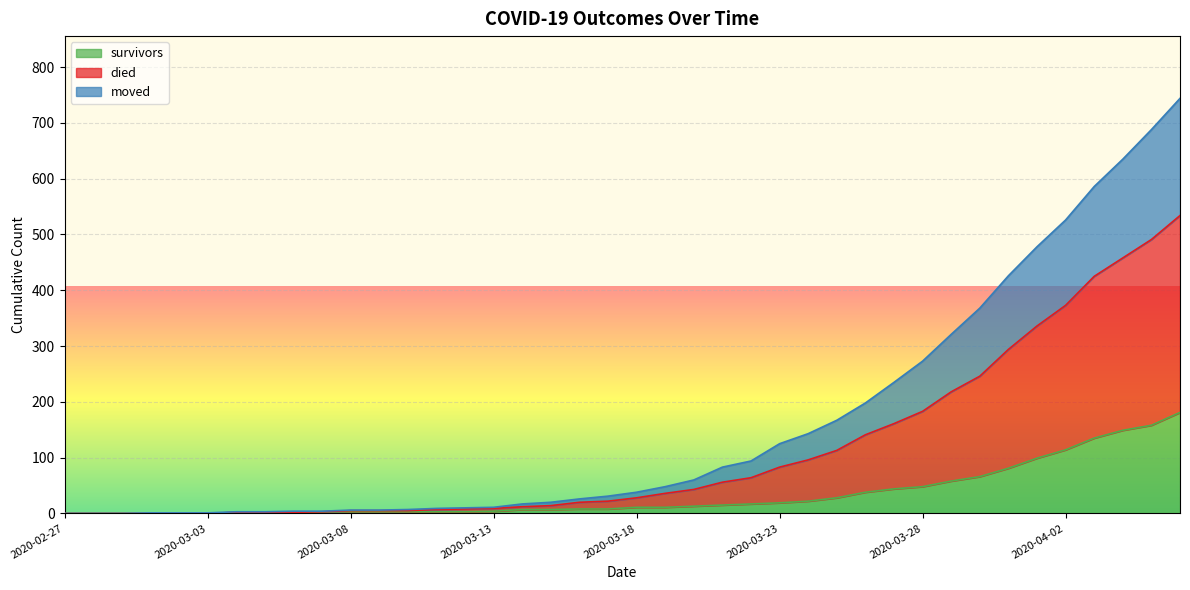

What is the highest value of the survivors series?

181